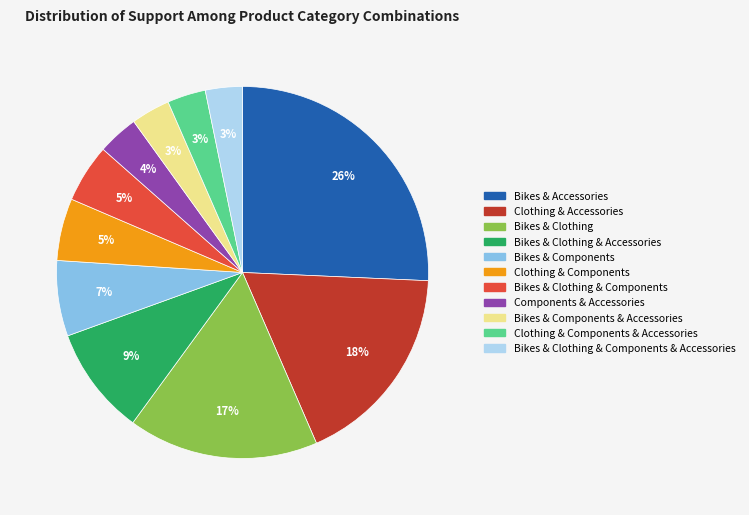

Do Bikes & Clothing & Components & Accessories and Bikes & Clothing & Accessories together represent more than half of the pie?

No